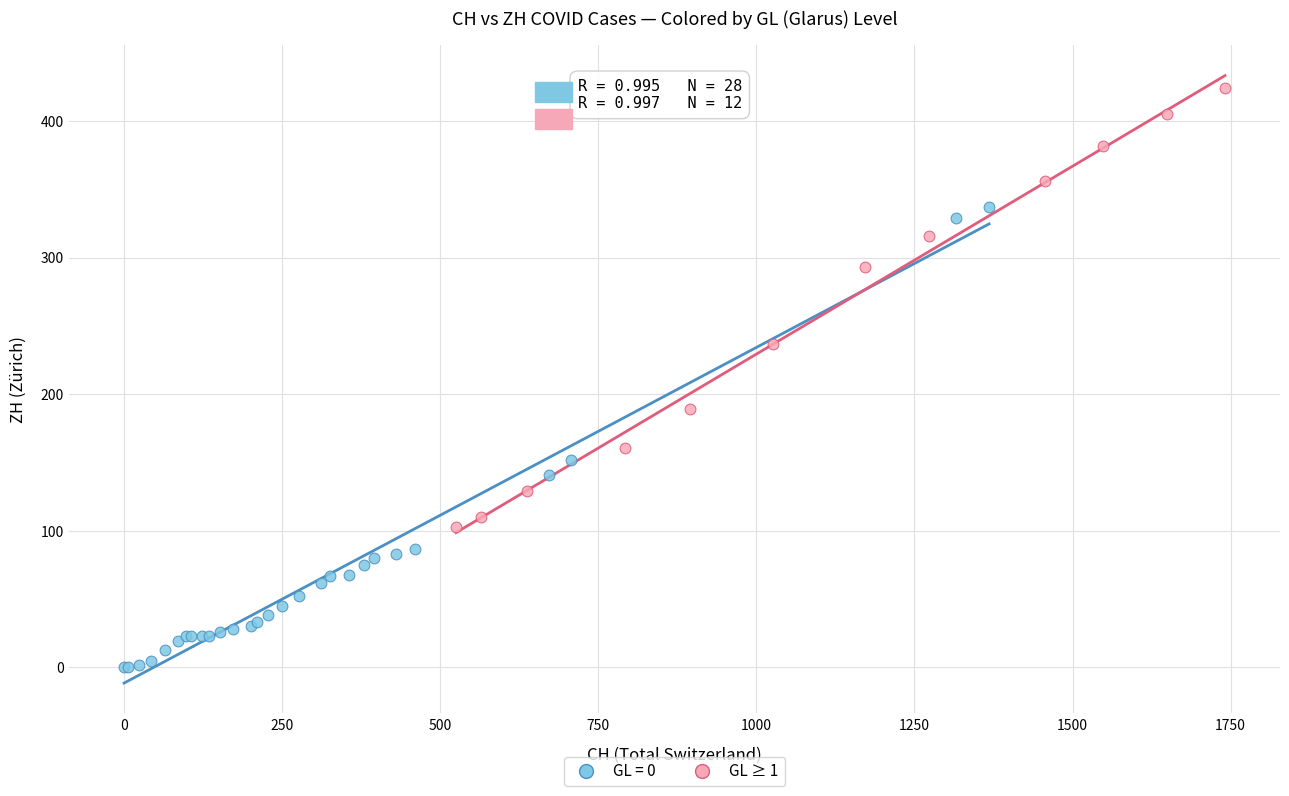

Which series contains the lowest Y value?

GL = 0